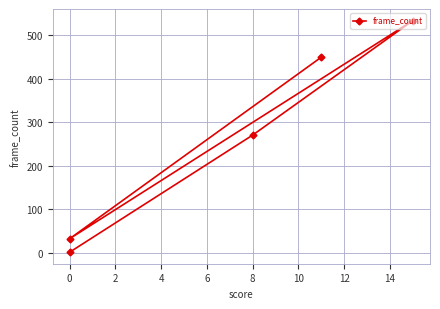

How many interior local peaks (higher than both neighbors) does the data have?

1